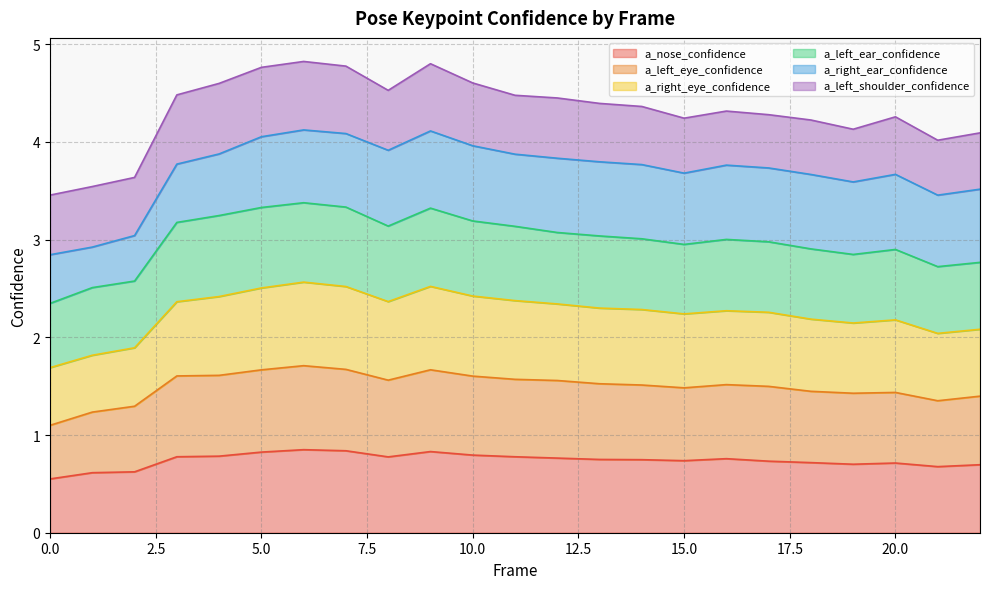

What is the value of the a_nose_confidence point at the 9th from the left?

0.8